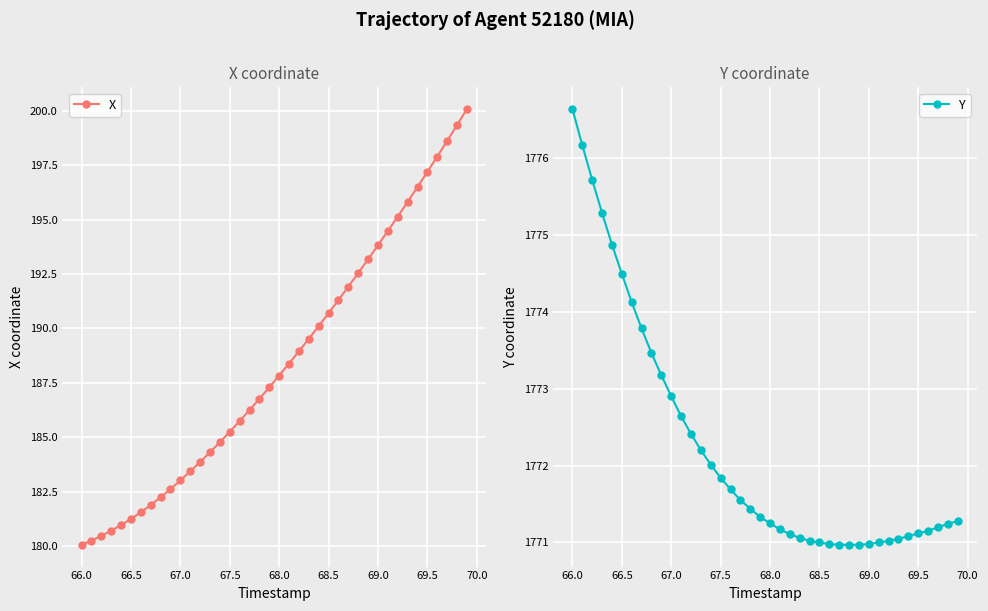

Which series has the widest spread of values?

X